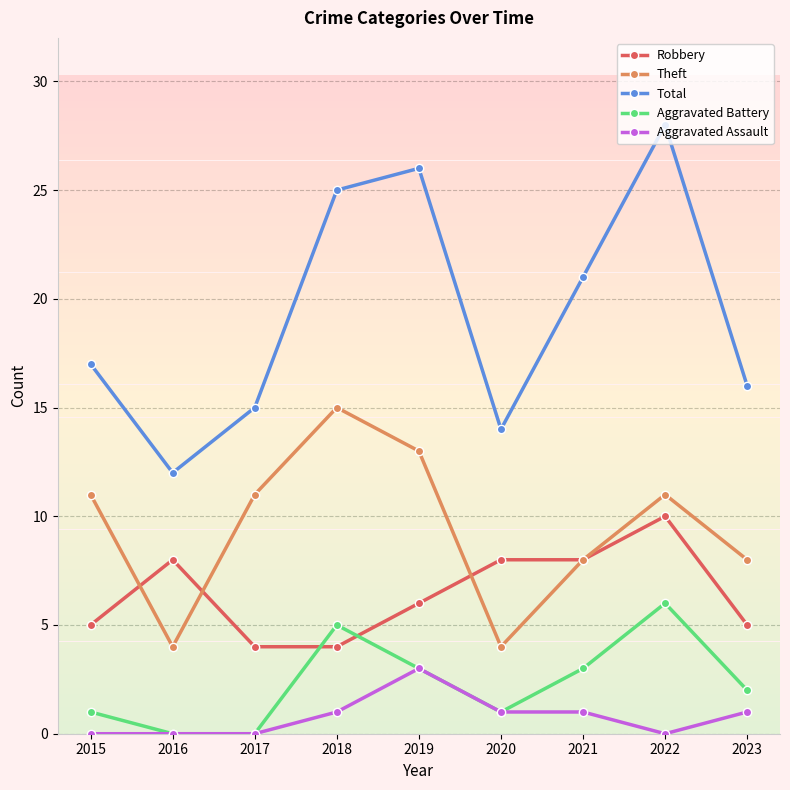

How many data points does each series have?

9